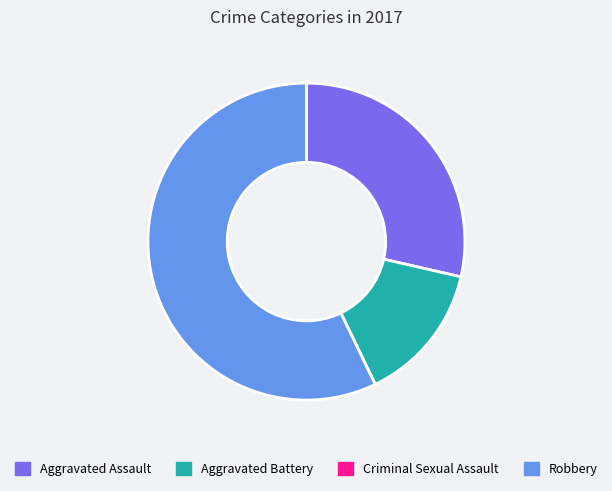

What is the majority slice?

Robbery